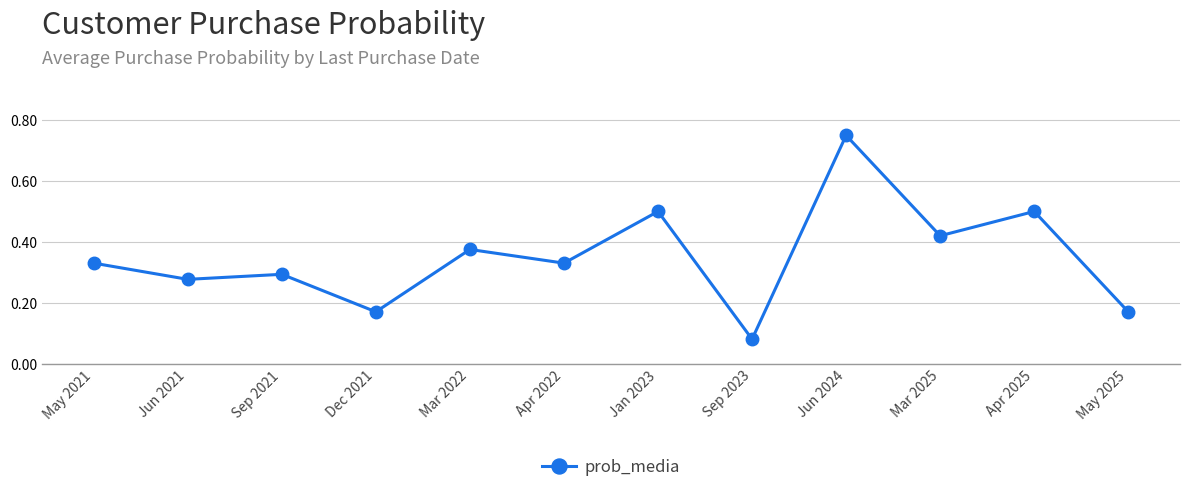

What is the sum of all values?

4.2